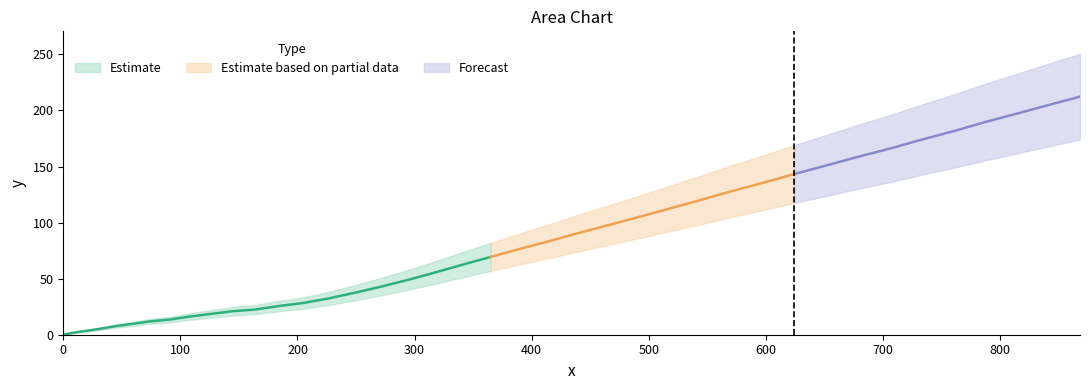

The value at 37 is 291.1. True or false?

False